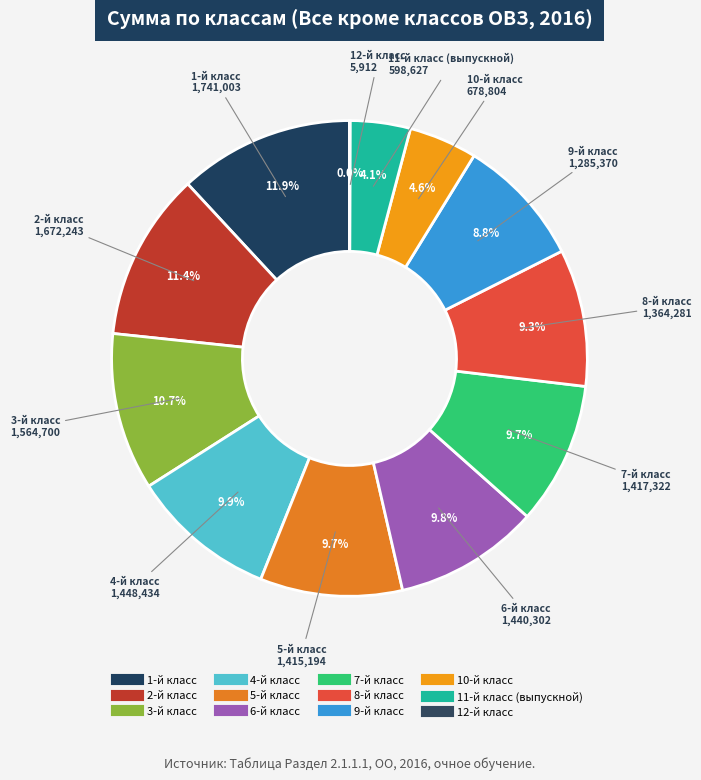

The 3-й класс slice represents 18% of the pie. True or false?

False